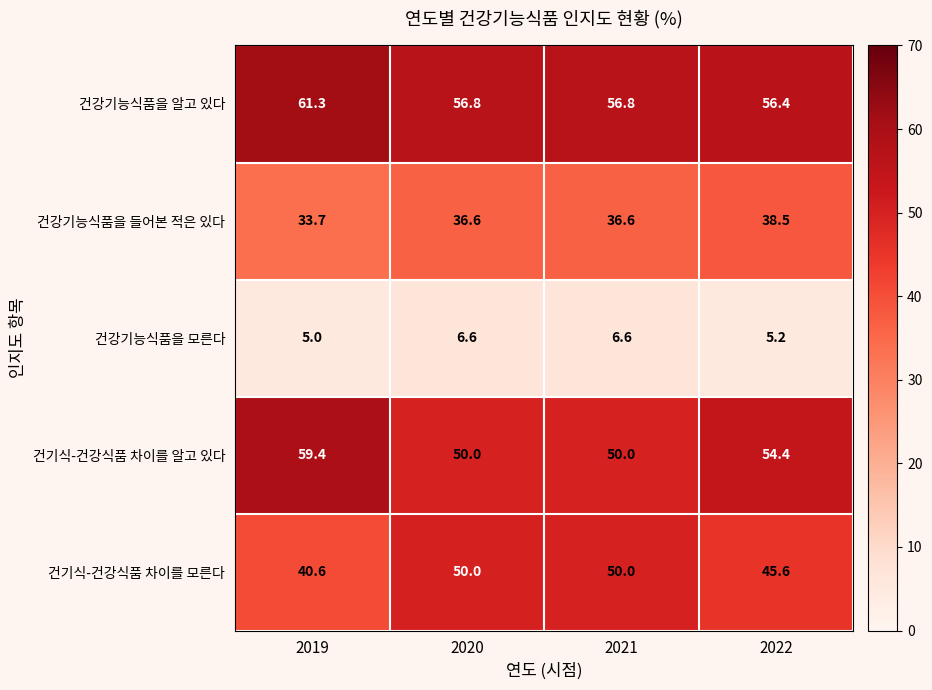

At which label does 건강기능식품을 들어본 적은 있다 reach its peak?

2022